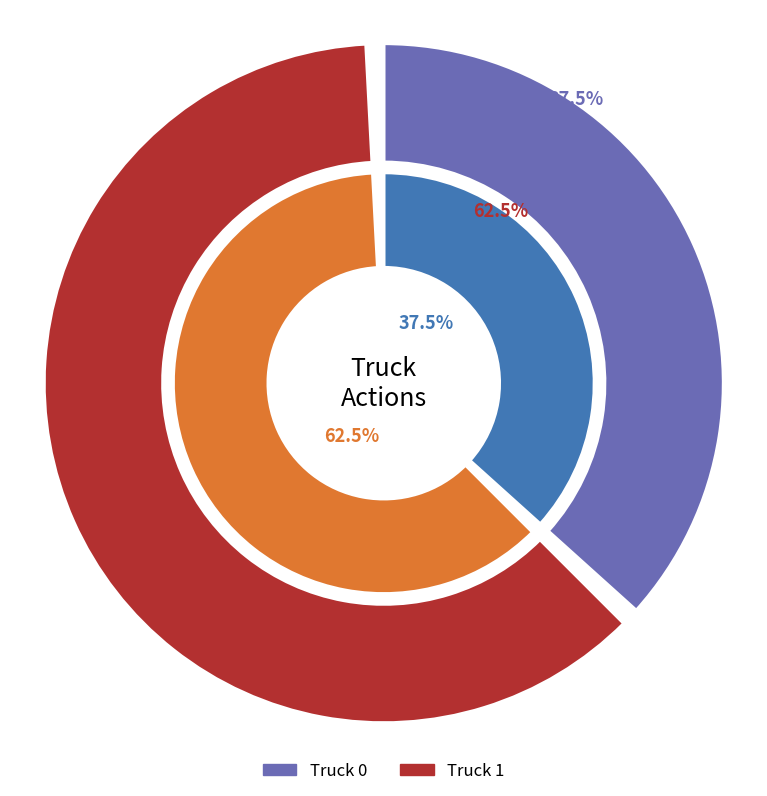

What is the largest slice in the pie chart?

Truck 1